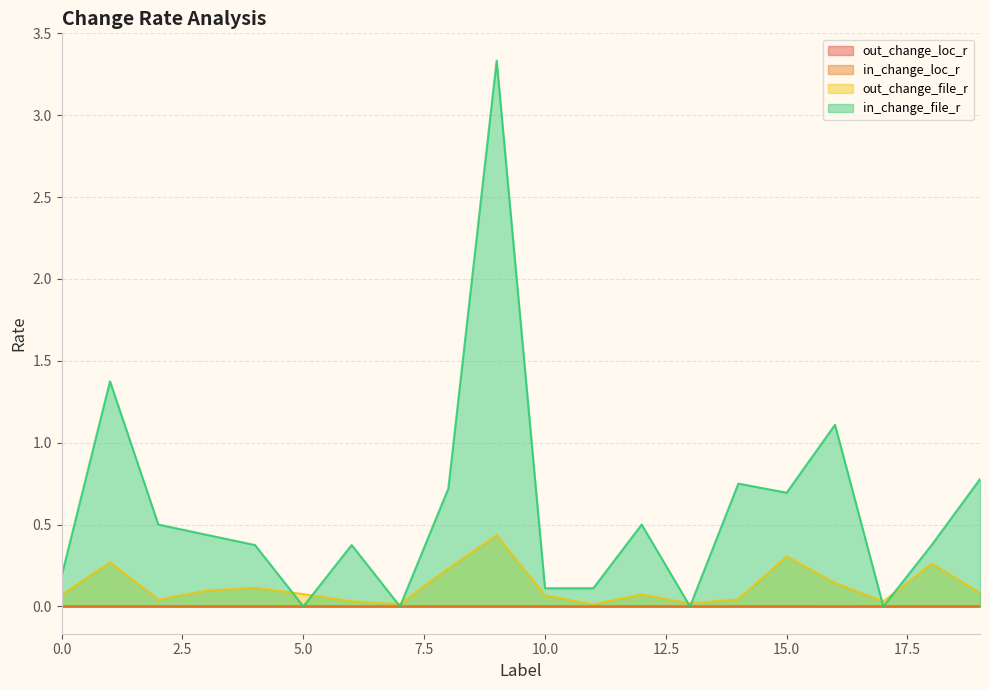

What is the difference between the maximum and second lowest values in the out_change_file_r series?

0.4